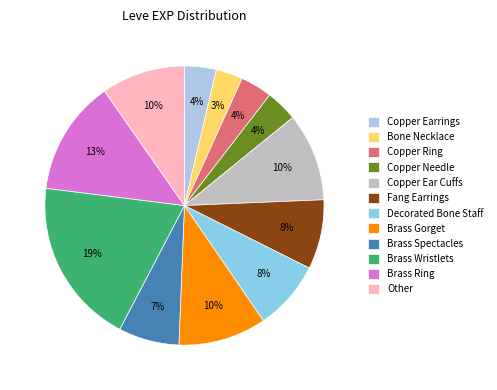

True or false: Brass Spectacles accounts for 7% of the total.

True